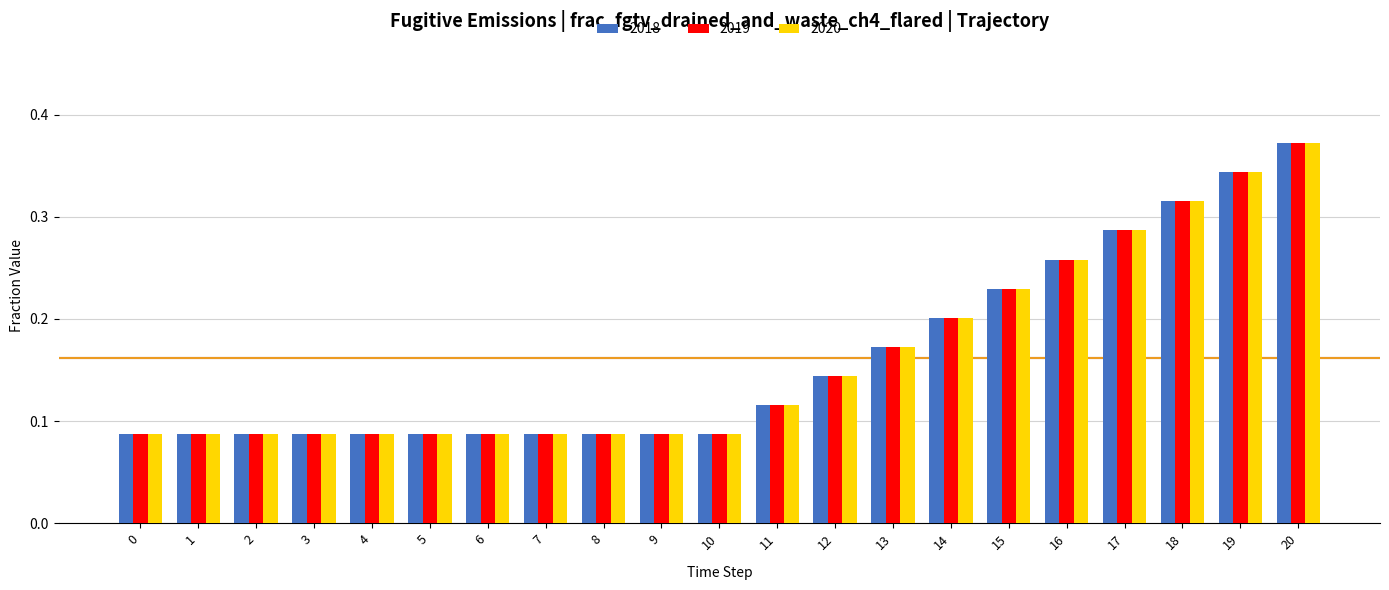

The 2018 series shows 0.0 at 2. True or false?

False